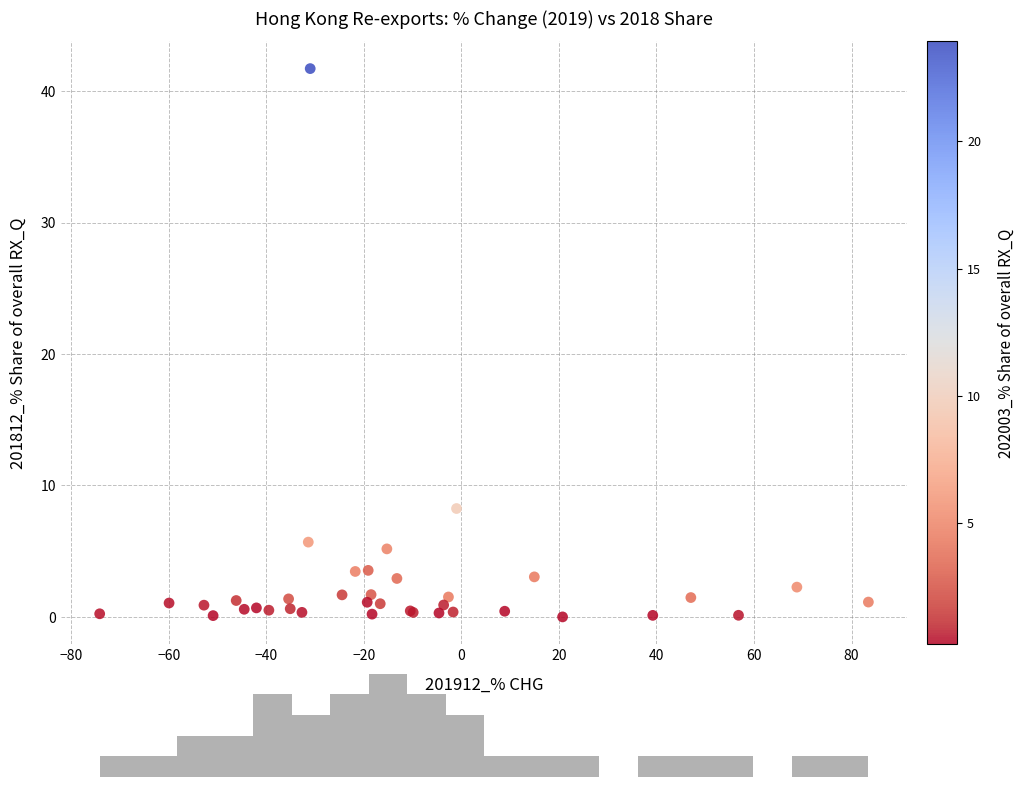

What Y value in the scatter plot is closest to 20?

8.2